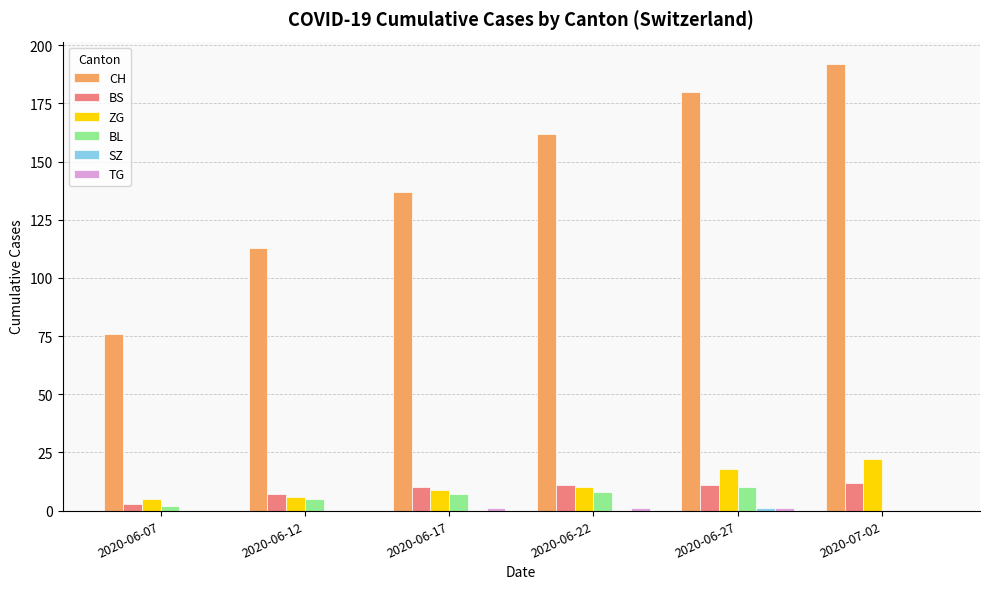

The value of BS at 2020-06-27 is 11. True or false?

True